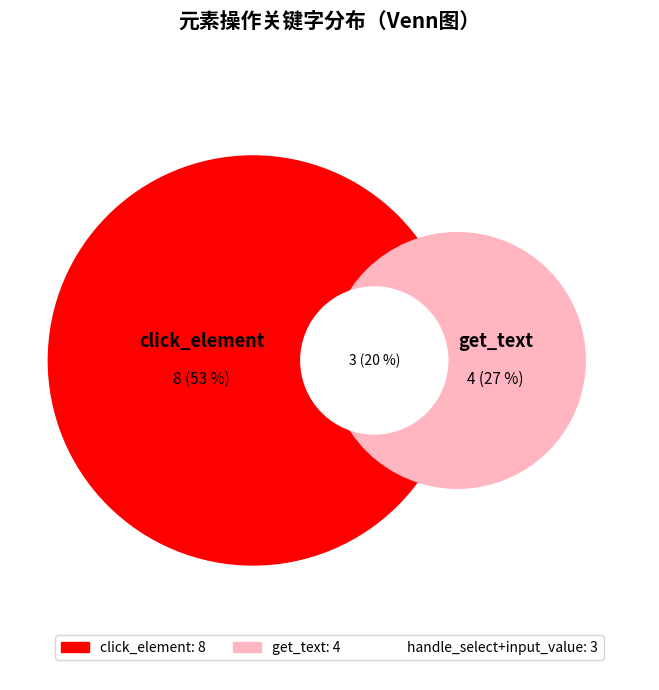

Rank the categories by value from highest to lowest.

click_element, get_text, handle_select